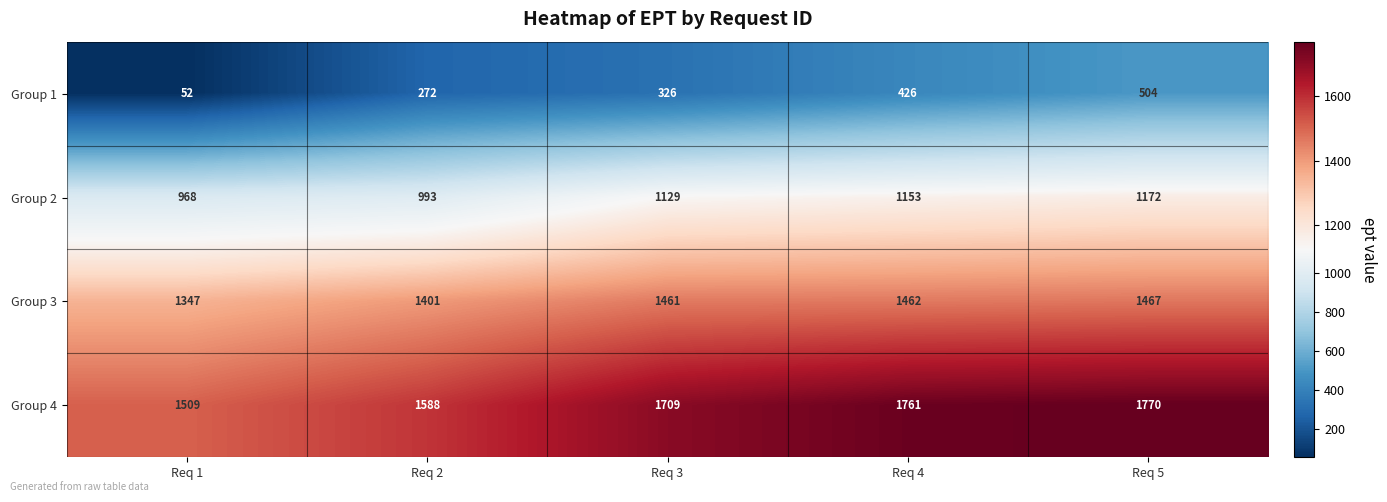

What is the spread (max minus min) of values at Req 1?

1457